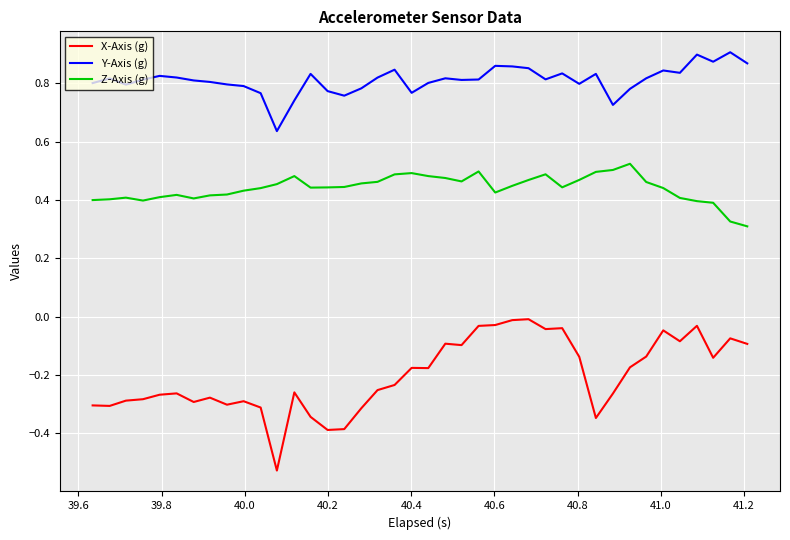

Which series has the widest spread of values?

X-Axis (g)